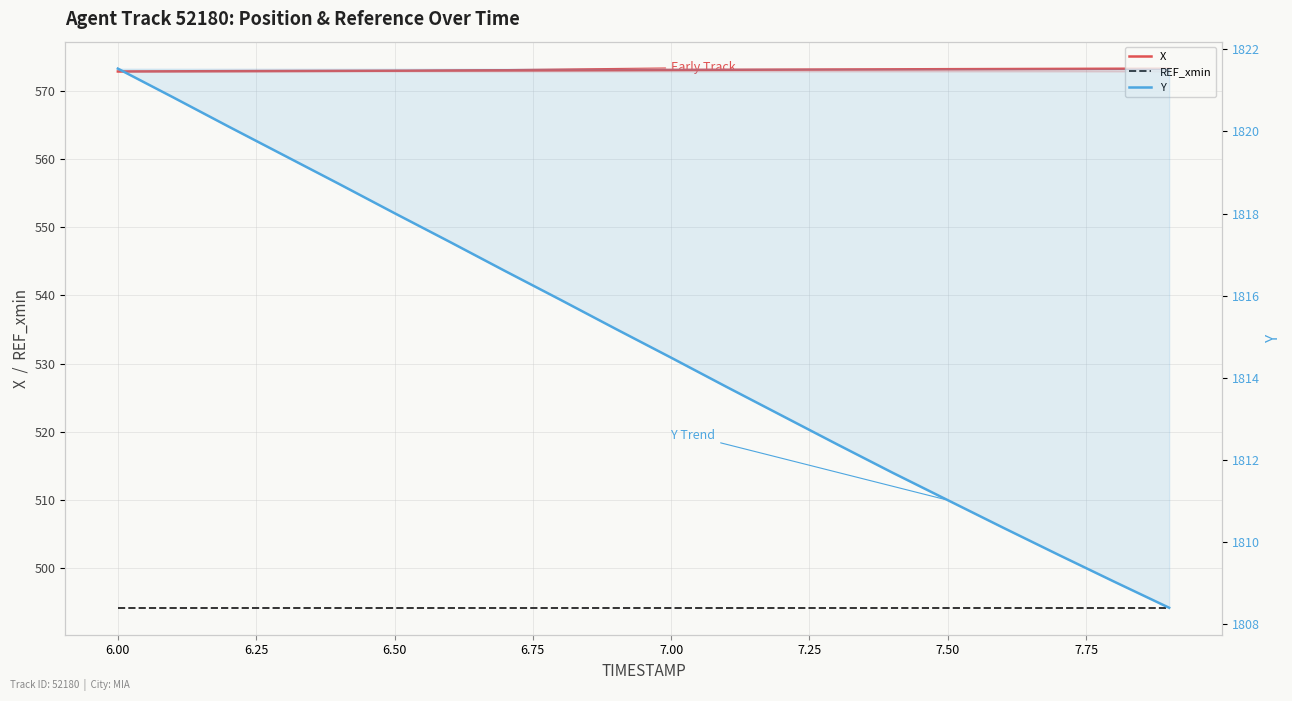

Does the chart display data point markers on the line(s)?

No